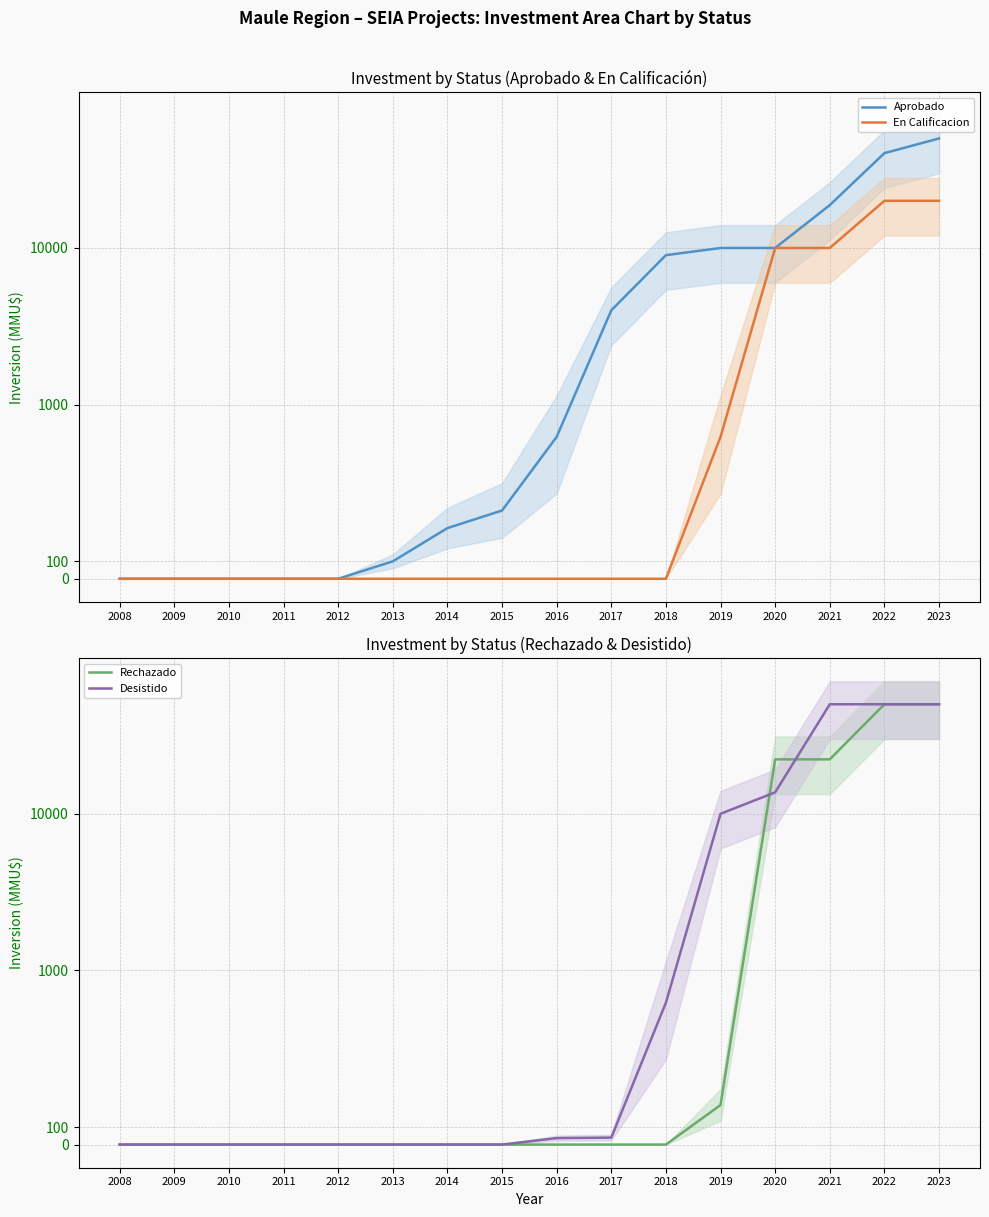

How many lines are shown in the chart?

4